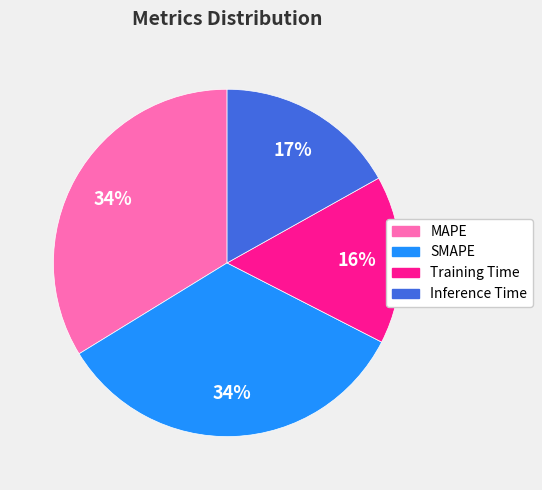

What percentage is the Training Time slice, to the nearest percent?

16%